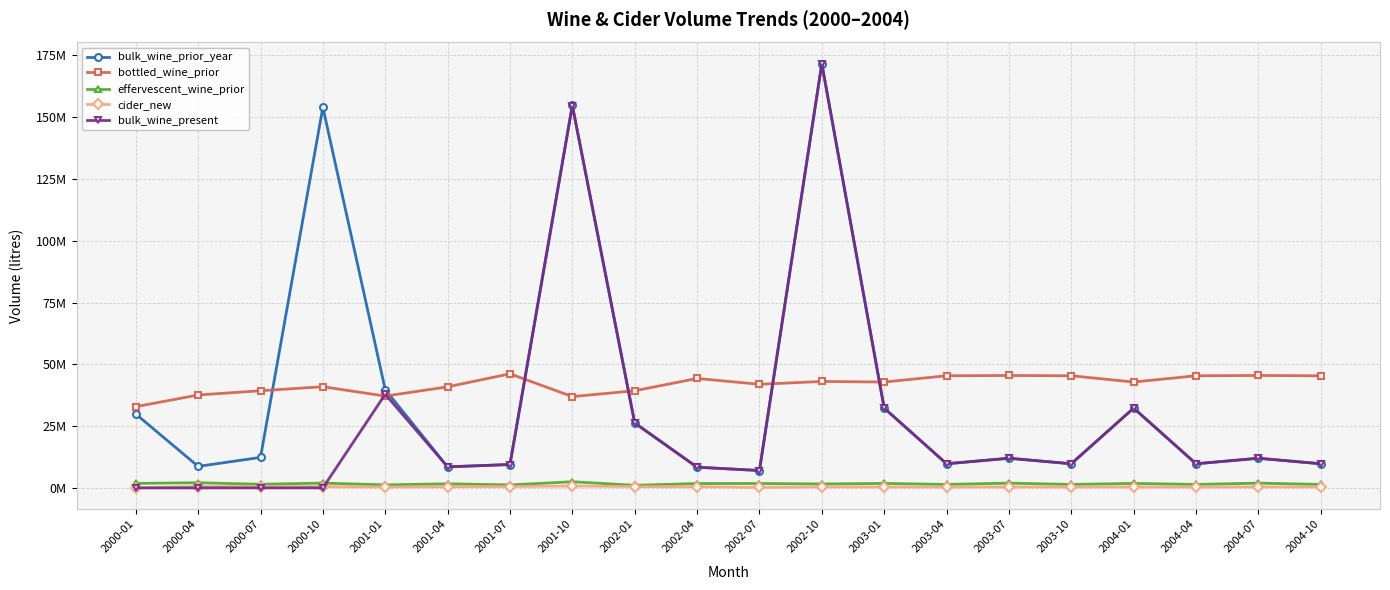

Is this an area chart (filled region under the line)?

No